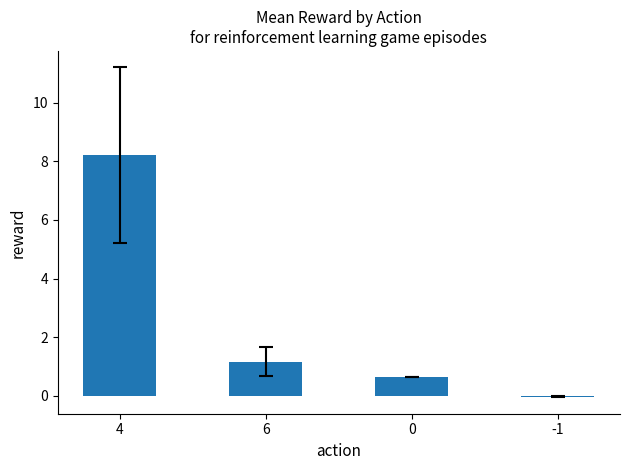

Count the number of categories in the chart.

4